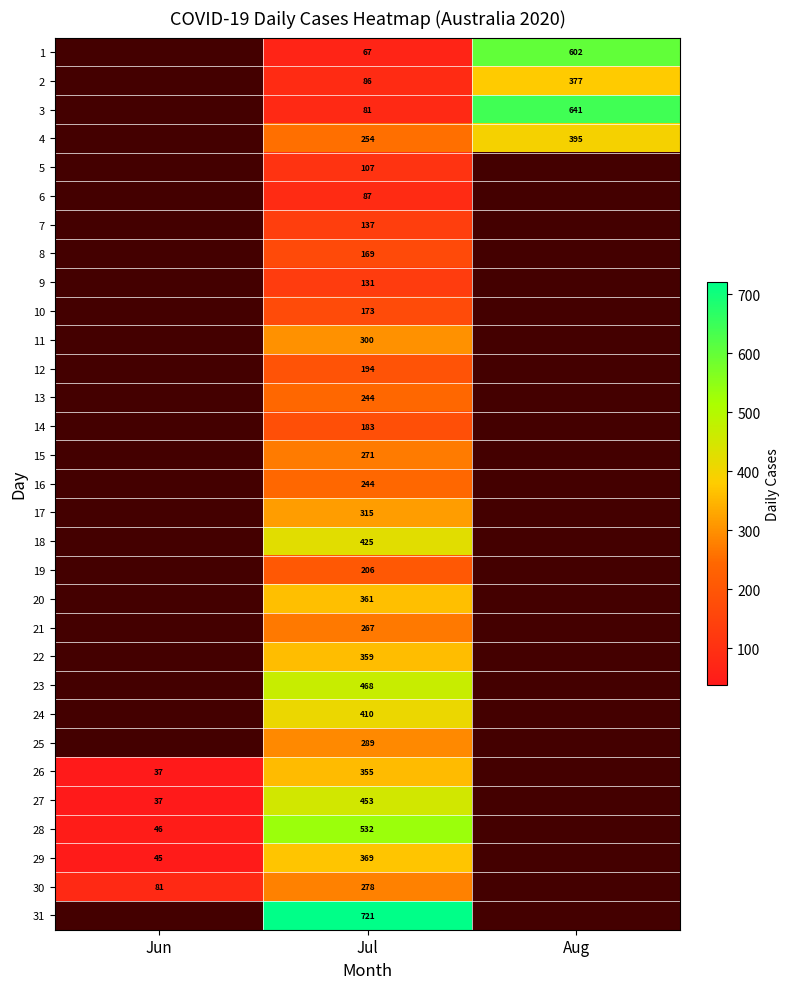

What is the spread (max minus min) of values at Jul?

654